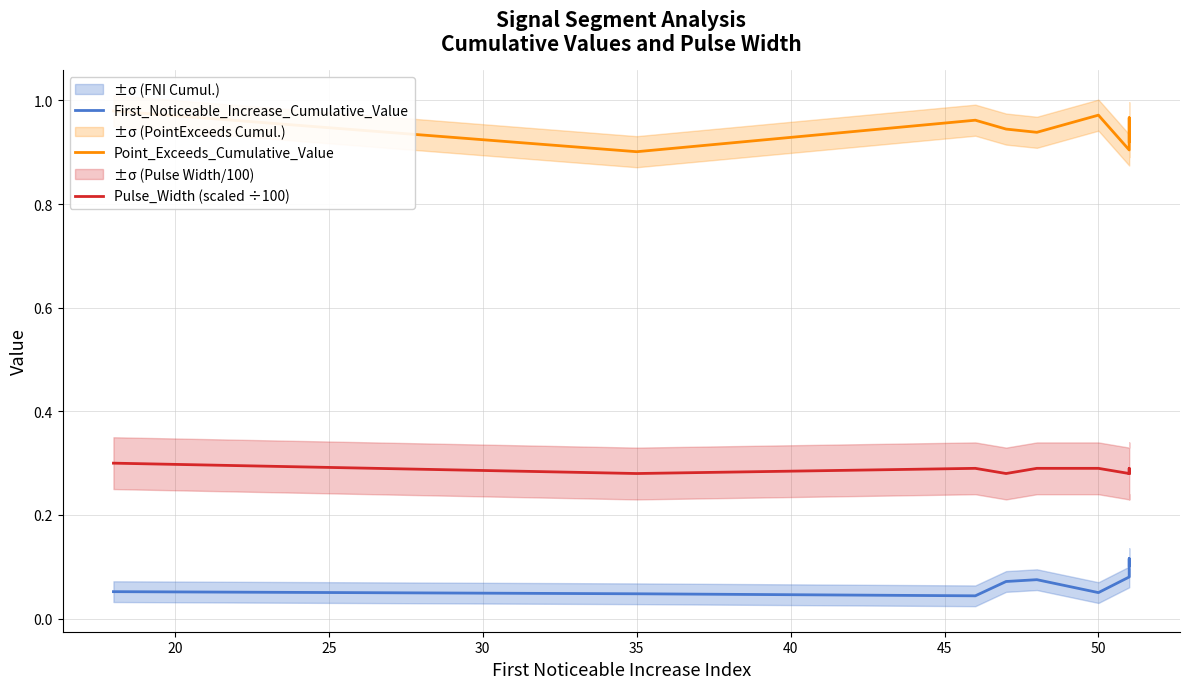

List the series in order of their overall mean, lowest first.

First_Noticeable_Increase_Cumulative_Value, Pulse_Width (scaled ÷100), Point_Exceeds_Cumulative_Value